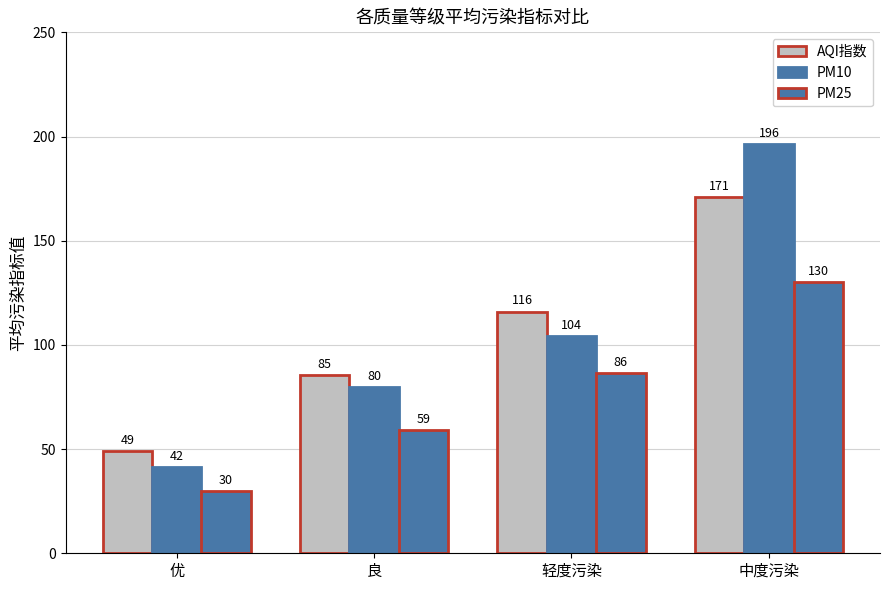

The AQI指数 series shows 171.0 at 中度污染. True or false?

True